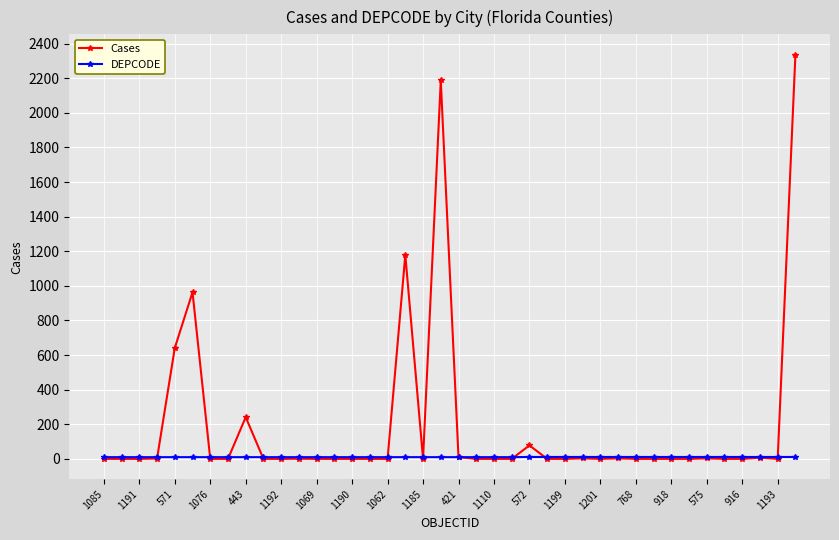

Which series has the largest range (max minus min)?

Cases